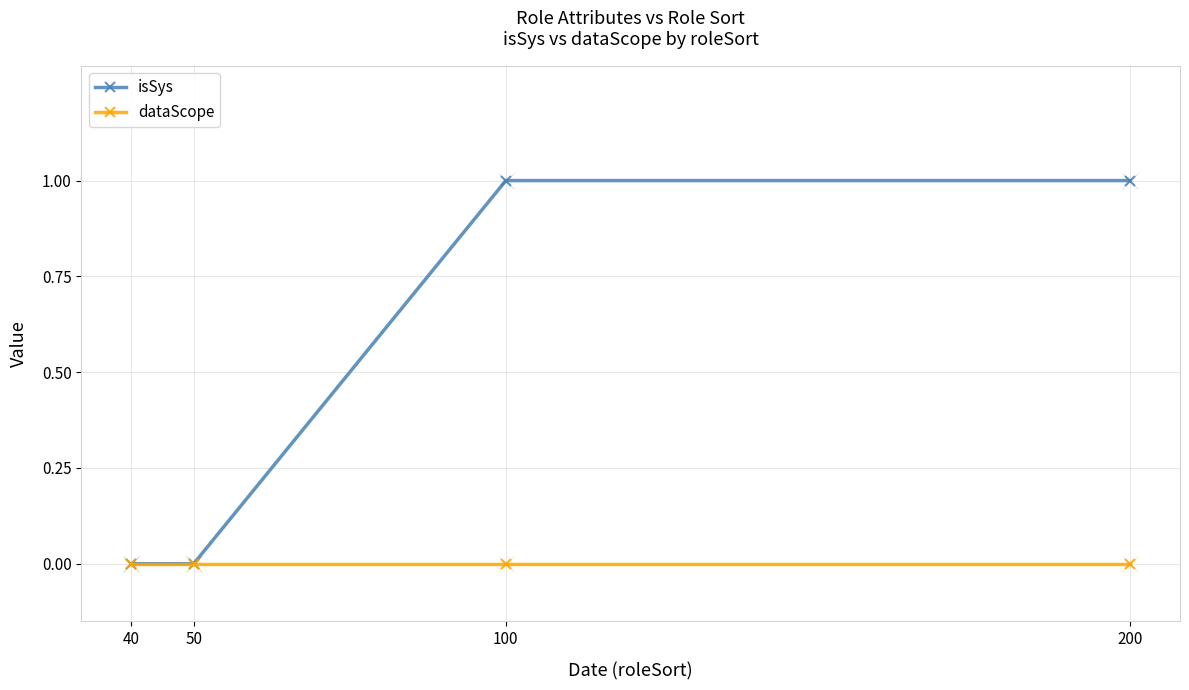

Does the chart display data point markers on the line(s)?

Yes